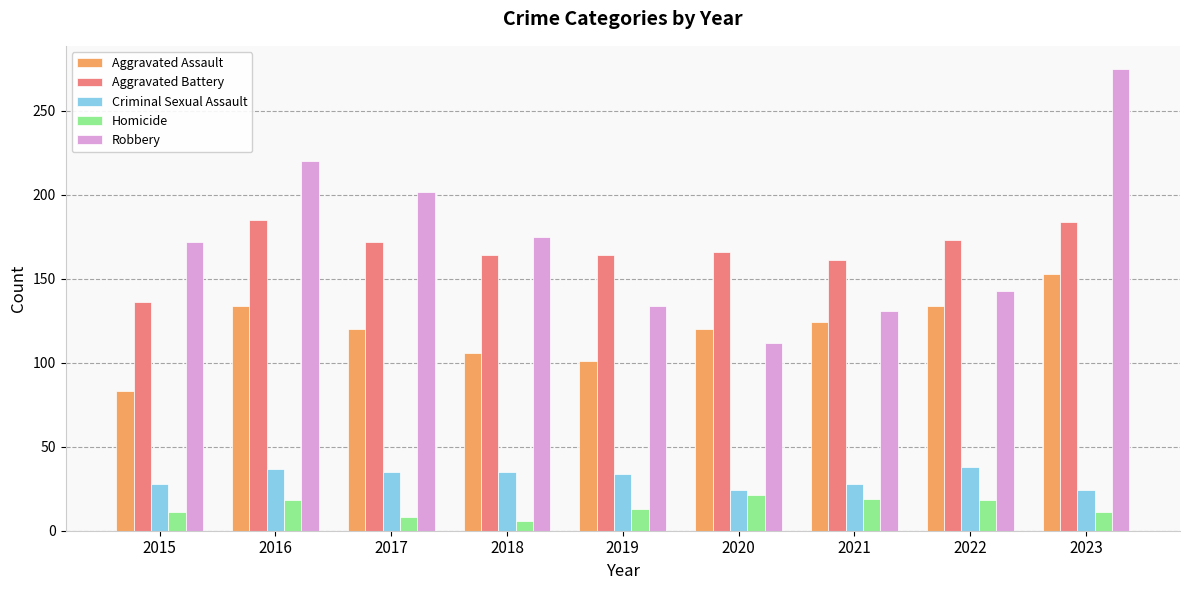

List the series in order of their peak value, highest first.

Robbery, Aggravated Battery, Aggravated Assault, Criminal Sexual Assault, Homicide